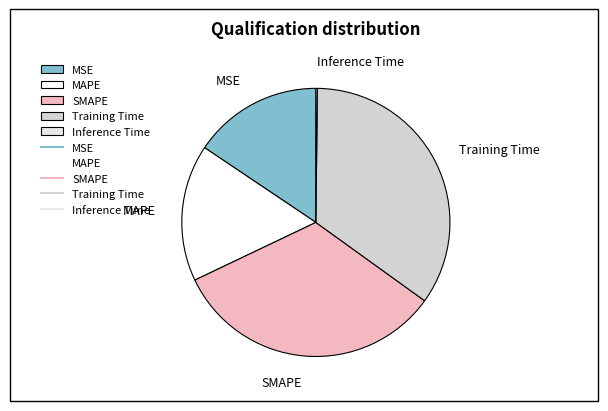

Is it true that Training Time is 35% of the pie?

True